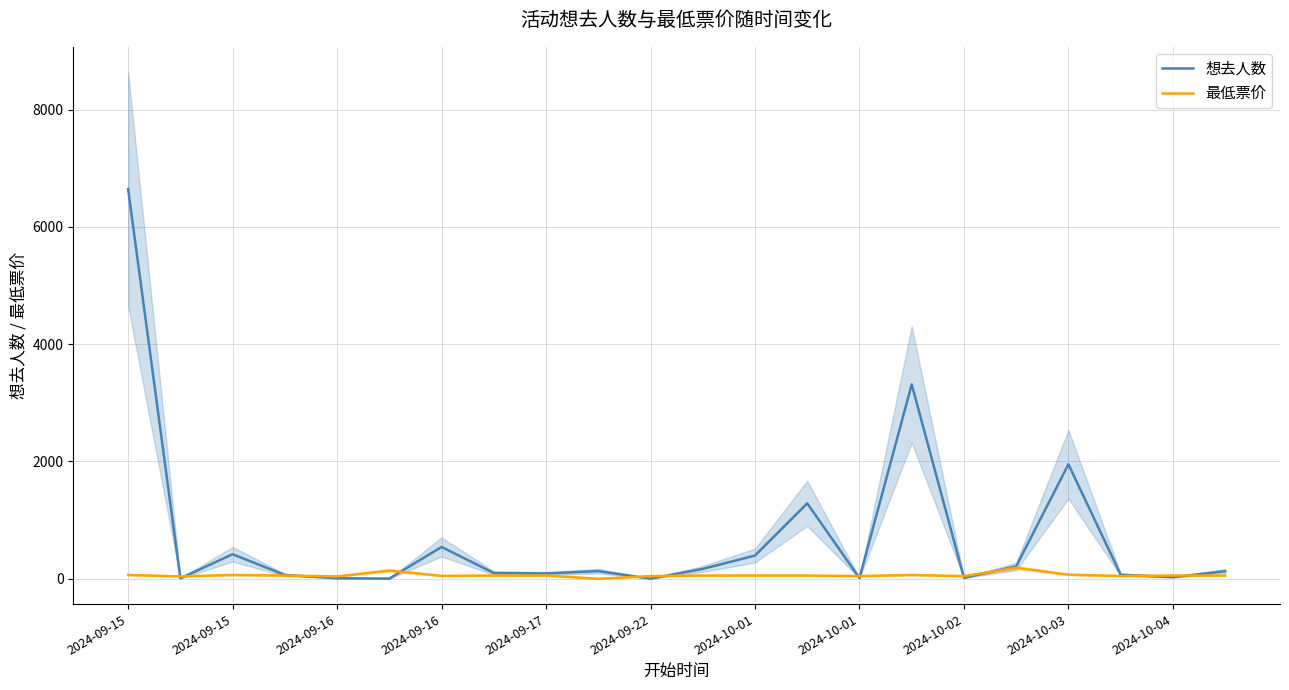

Where do 想去人数 and 最低票价 first cross each other?

2024-09-15 and 2024-09-15